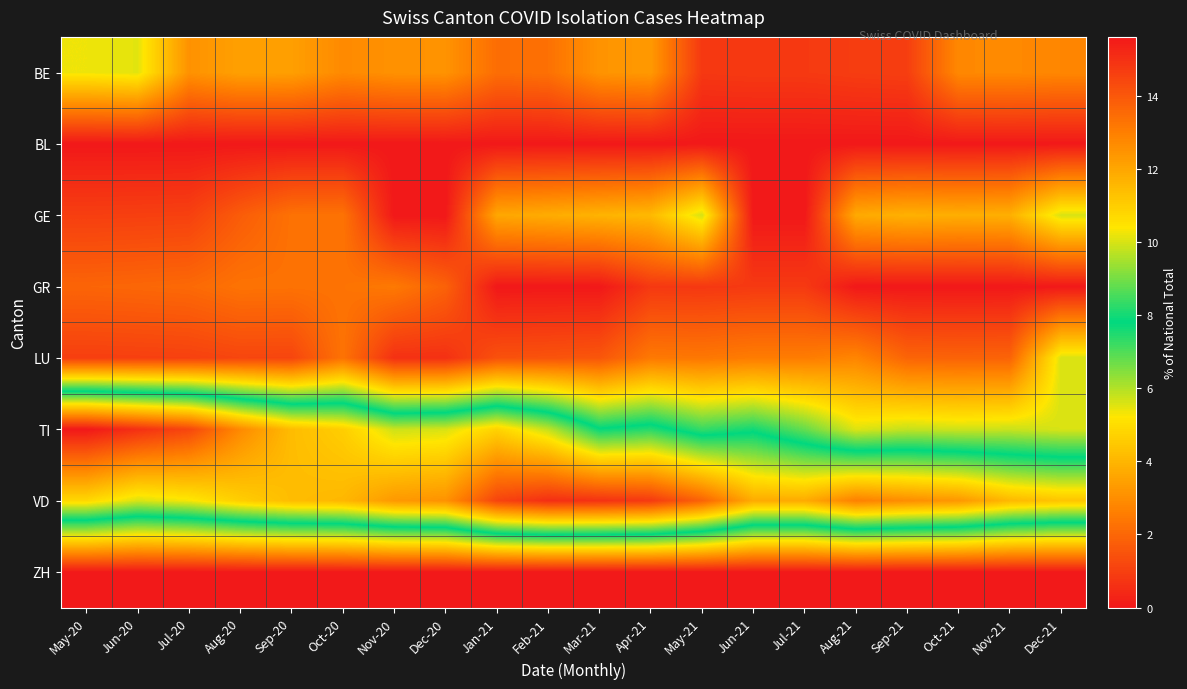

Reading left to right, extract all data points from this chart.

BE: May-20=5.4	Jun-20=5.5	Jul-20=3.1	Aug-20=3.5	Sep-20=3.4	Oct-20=2.9	Nov-20=3.1	Dec-20=3.1	Jan-21=2.2	Feb-21=2.3	Mar-21=3.1	Apr-21=3.3	May-21=0.8	Jun-21=0.8	Jul-21=0.8	Aug-21=0.9	Sep-21=1.0	Oct-21=2.9	Nov-21=2.9	Dec-21=2.8
BL: May-20=0.0	Jun-20=0.0	Jul-20=0.0	Aug-20=0.0	Sep-20=0.0	Oct-20=0.0	Nov-20=0.0	Dec-20=0.0	Jan-21=0.0	Feb-21=0.0	Mar-21=0.0	Apr-21=0.0	May-21=0.0	Jun-21=0.0	Jul-21=0.0	Aug-21=0.0	Sep-21=0.0	Oct-21=0.0	Nov-21=0.0	Dec-21=0.0
GE: May-20=1.0	Jun-20=1.0	Jul-20=1.0	Aug-20=1.7	Sep-20=2.3	Oct-20=2.3	Nov-20=0.0	Dec-20=0.0	Jan-21=3.6	Feb-21=3.8	Mar-21=3.9	Apr-21=4.1	May-21=5.6	Jun-21=0.0	Jul-21=0.0	Aug-21=3.7	Sep-21=3.9	Oct-21=3.8	Nov-21=3.8	Dec-21=5.6
GR: May-20=2.0	Jun-20=2.0	Jul-20=2.1	Aug-20=2.3	Sep-20=2.3	Oct-20=2.3	Nov-20=2.5	Dec-20=1.9	Jan-21=0.0	Feb-21=0.0	Mar-21=0.0	Apr-21=0.8	May-21=0.8	Jun-21=0.8	Jul-21=0.8	Aug-21=0.0	Sep-21=0.0	Oct-21=0.0	Nov-21=0.0	Dec-21=0.0
LU: May-20=1.0	Jun-20=1.0	Jul-20=1.0	Aug-20=1.2	Sep-20=1.1	Oct-20=2.3	Nov-20=0.6	Dec-20=0.6	Jan-21=1.4	Feb-21=1.5	Mar-21=1.6	Apr-21=2.5	May-21=2.4	Jun-21=2.5	Jul-21=2.5	Aug-21=2.8	Sep-21=1.9	Oct-21=1.9	Nov-21=1.9	Dec-21=5.6
TI: May-20=15.6	Jun-20=15.0	Jul-20=14.4	Aug-20=12.7	Sep-20=11.4	Oct-20=11.0	Nov-20=9.9	Dec-20=10.0	Jan-21=10.9	Feb-21=9.8	Mar-21=7.9	Apr-21=8.2	May-21=7.3	Jun-21=7.6	Jul-21=6.8	Aug-21=5.6	Sep-21=5.8	Oct-21=5.7	Nov-21=5.8	Dec-21=5.6
VD: May-20=10.7	Jun-20=10.0	Jul-20=10.3	Aug-20=11.0	Sep-20=11.4	Oct-20=11.6	Nov-20=12.3	Dec-20=12.5	Jan-21=14.5	Feb-21=15.0	Mar-21=15.0	Apr-21=14.8	May-21=13.7	Jun-21=11.9	Jul-21=11.9	Aug-21=13.0	Sep-21=12.6	Oct-21=12.4	Nov-21=11.5	Dec-21=11.2
ZH: May-20=0.0	Jun-20=0.0	Jul-20=0.0	Aug-20=0.0	Sep-20=0.0	Oct-20=0.0	Nov-20=0.0	Dec-20=0.0	Jan-21=0.0	Feb-21=0.0	Mar-21=0.0	Apr-21=0.0	May-21=0.0	Jun-21=0.0	Jul-21=0.0	Aug-21=0.0	Sep-21=0.0	Oct-21=0.0	Nov-21=0.0	Dec-21=0.0